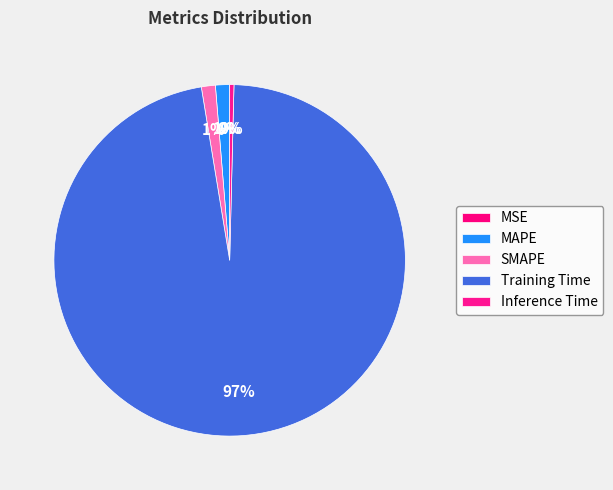

What is the largest slice in the pie chart?

Training Time